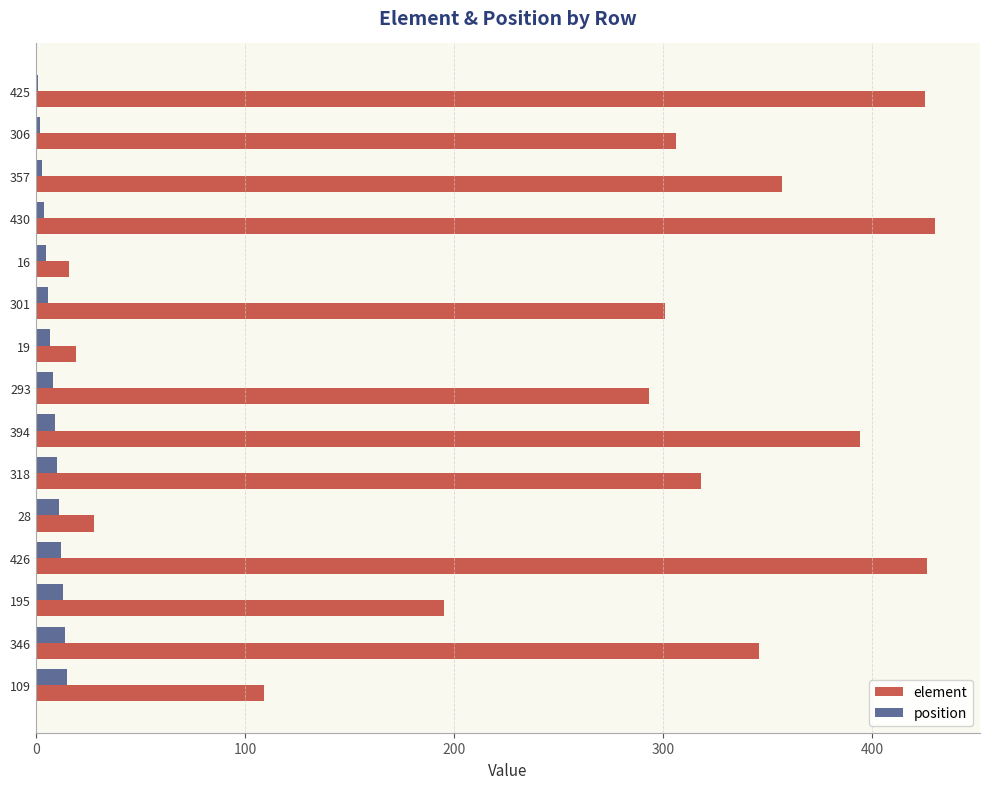

Where is element nearest to the value 223?

195